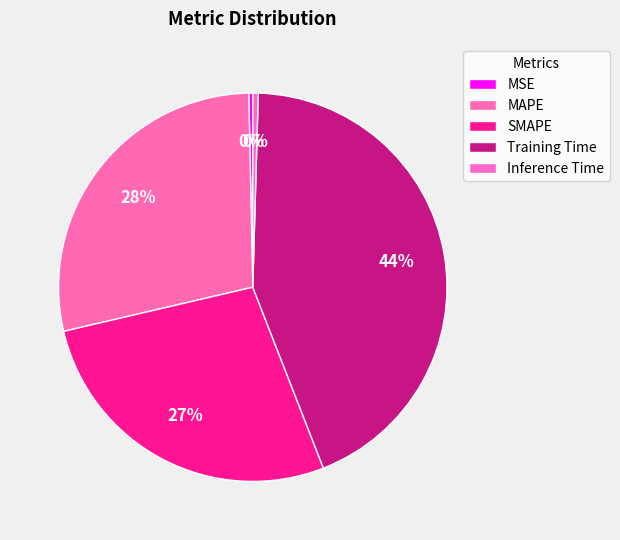

Between MSE and MAPE, which is larger?

MAPE